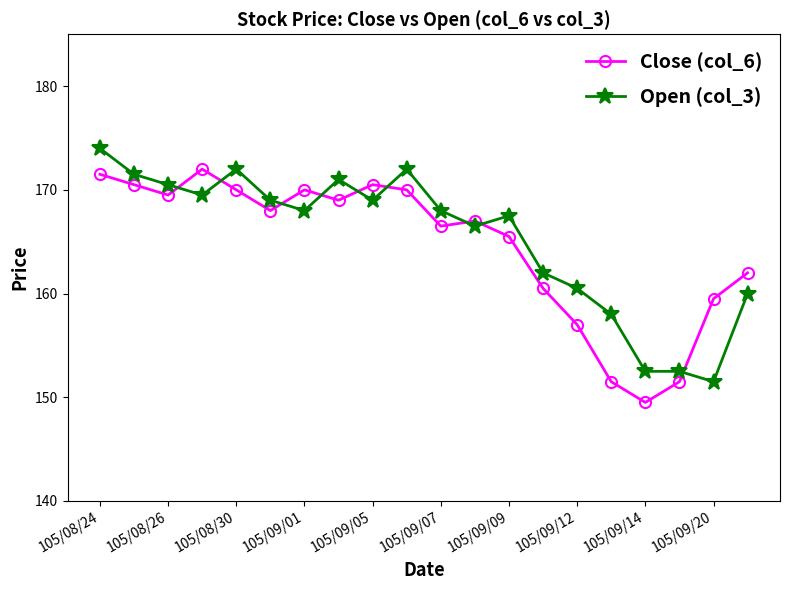

True or false: Open (col_3) and Close (col_6) intersect in this chart.

True